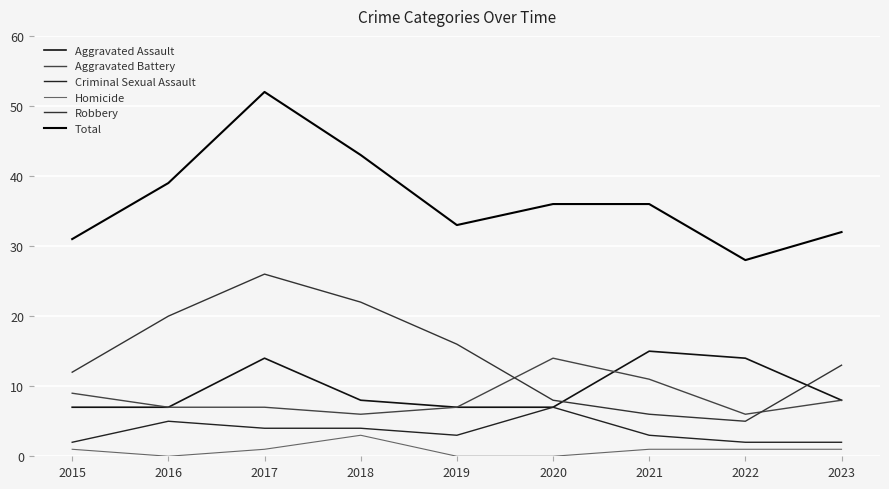

True or false: Aggravated Battery and Total cross at least once.

False